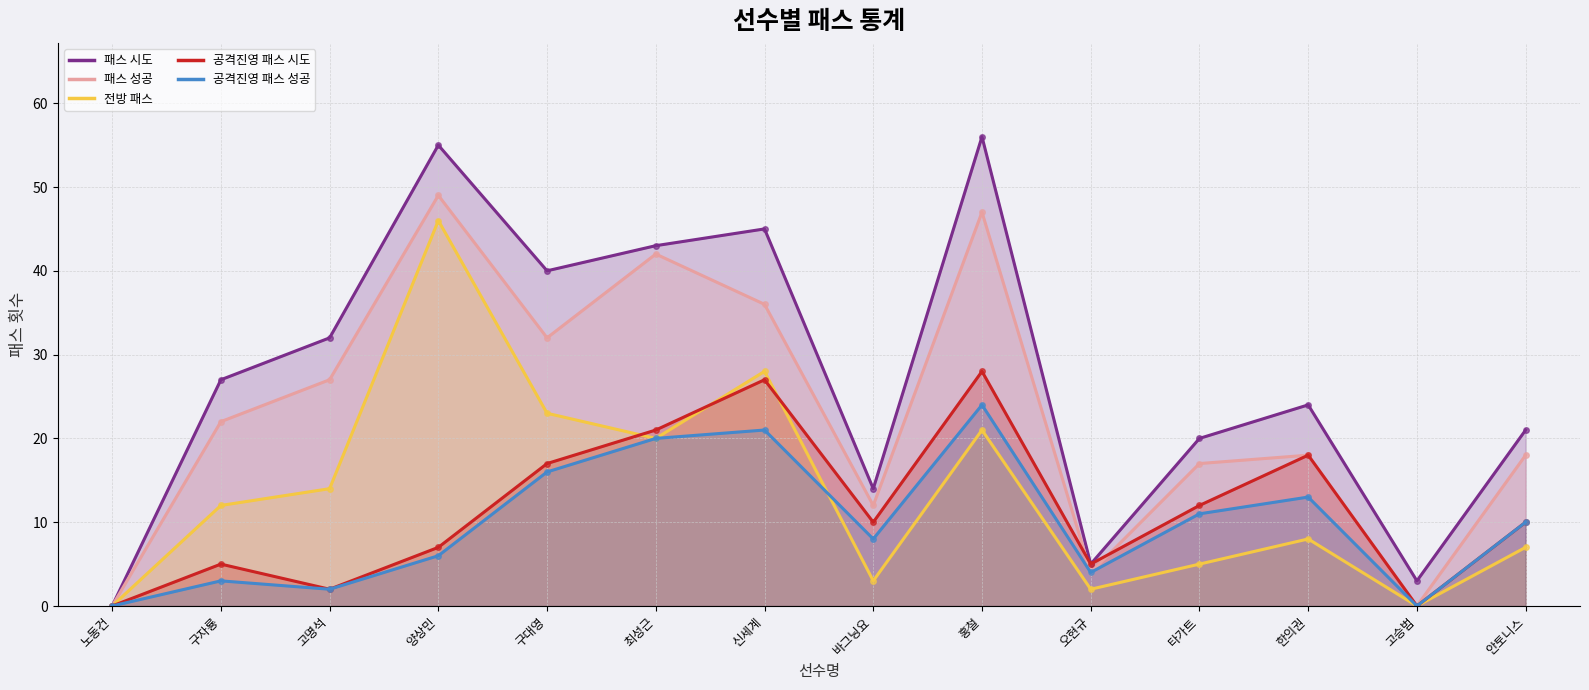

At which label is 공격진영 패스 시도 closest to 14?

타가트